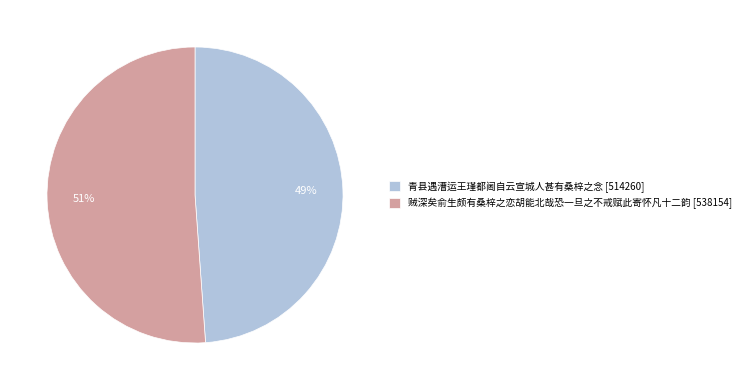

Which slice is the smallest?

青县遇漕运王瑾都阃自云宣城人甚有桑梓之念